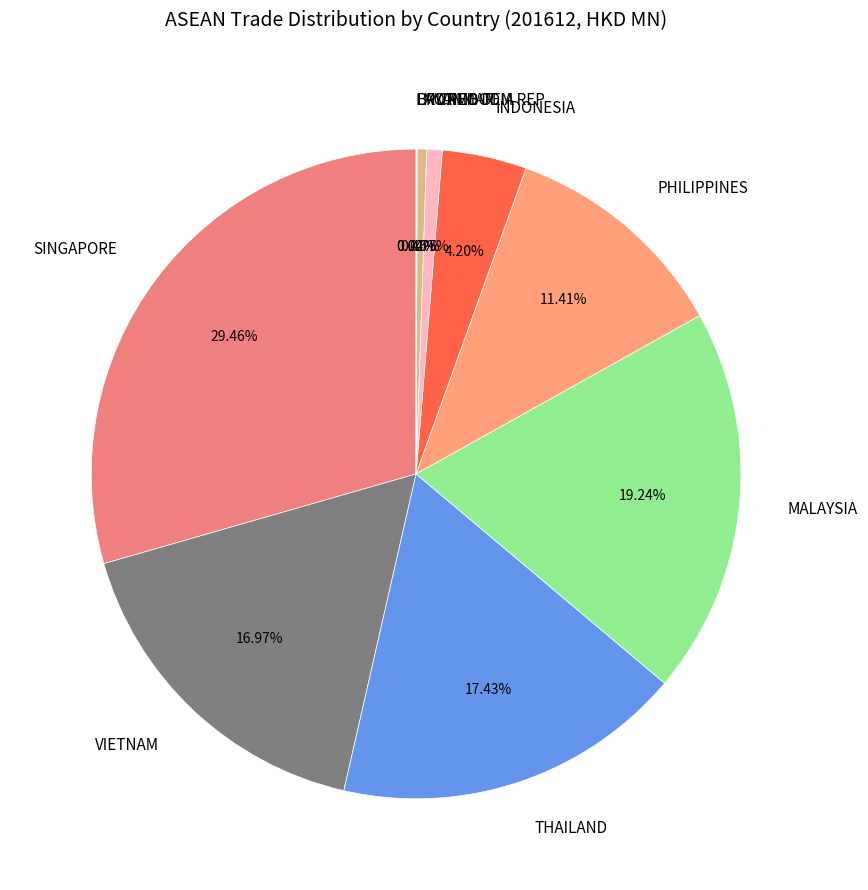

Which slice is the largest?

SINGAPORE